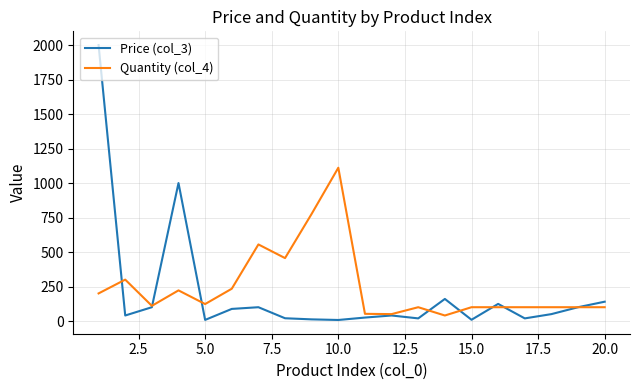

What is the greatest value displayed?

2000.0